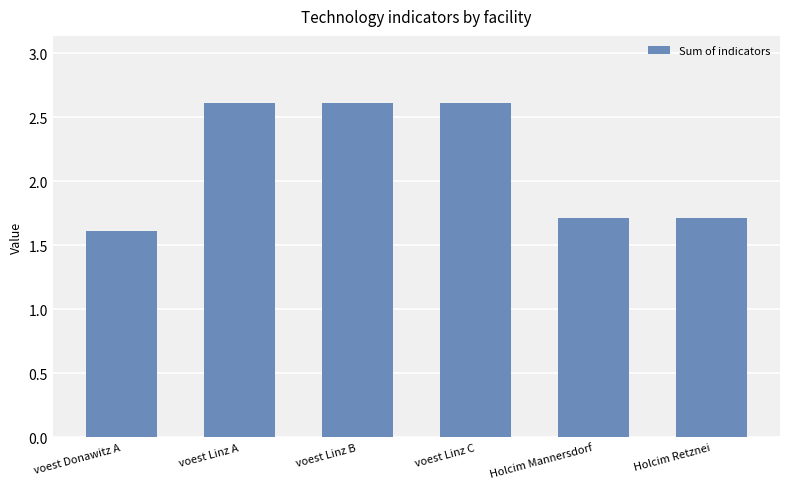

What is the minimum value shown in the chart?

1.6